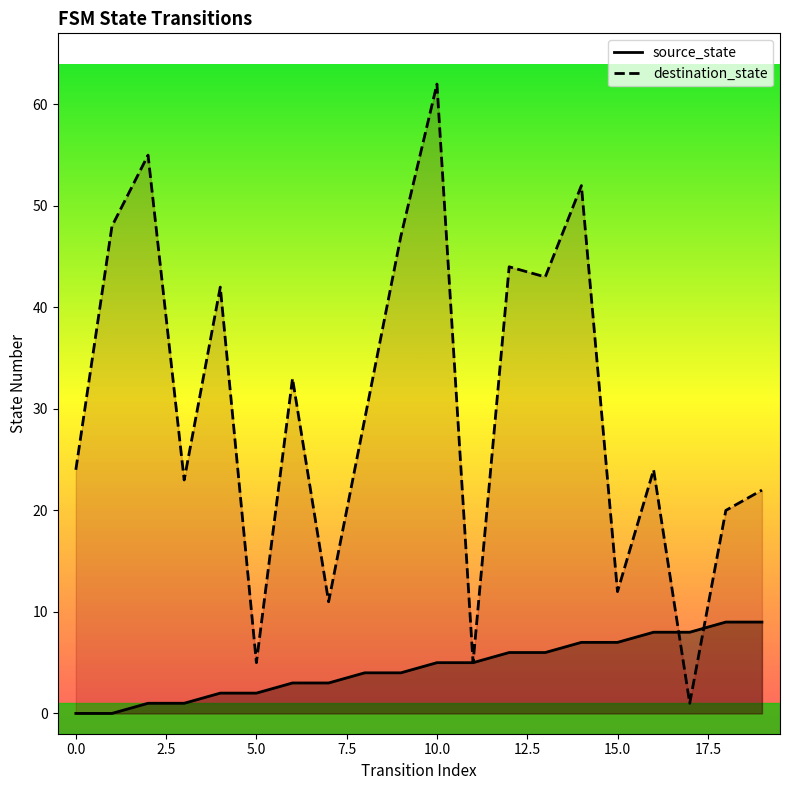

How many data points in destination_state are less than 29?

10